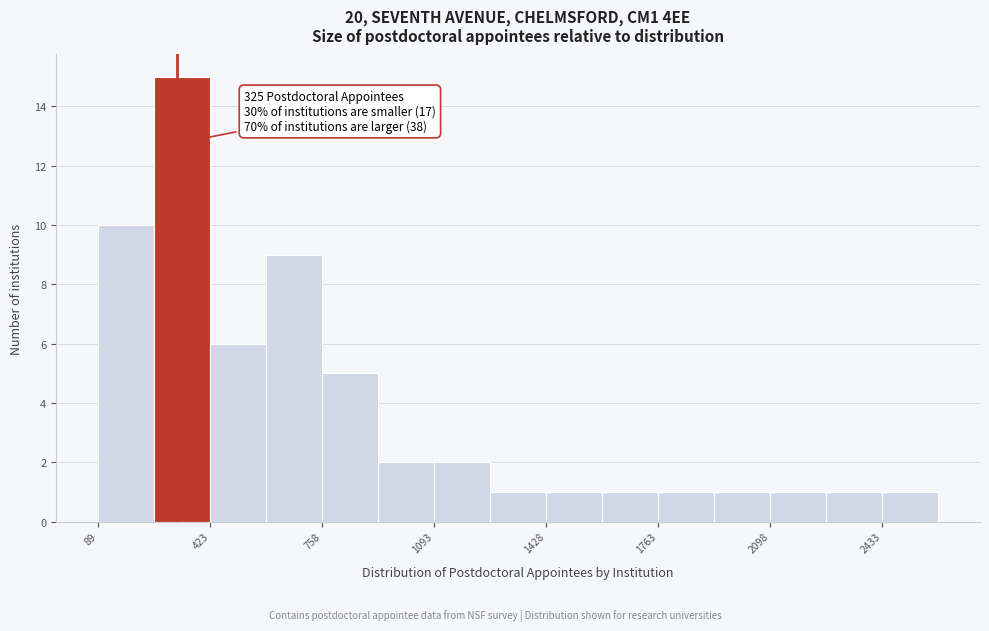

Read against the x-axis, roughly where is the centre of the tallest bar?

350